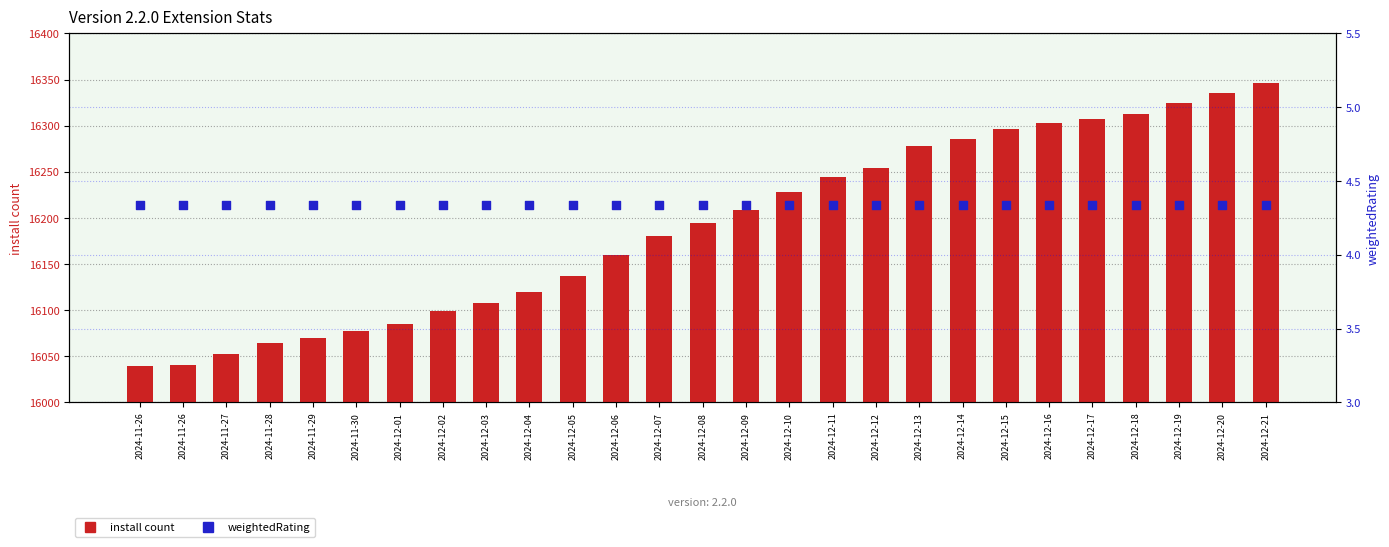

Which series has the largest total across all categories?

install count